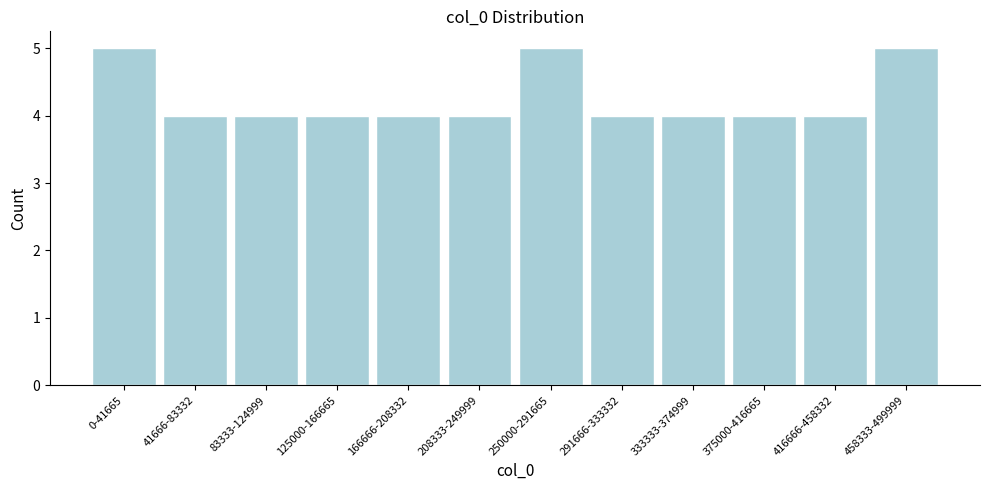

Reading left to right, what are all the values shown in this chart?

5	4	4	4	4	4	5	4	4	4	4	5